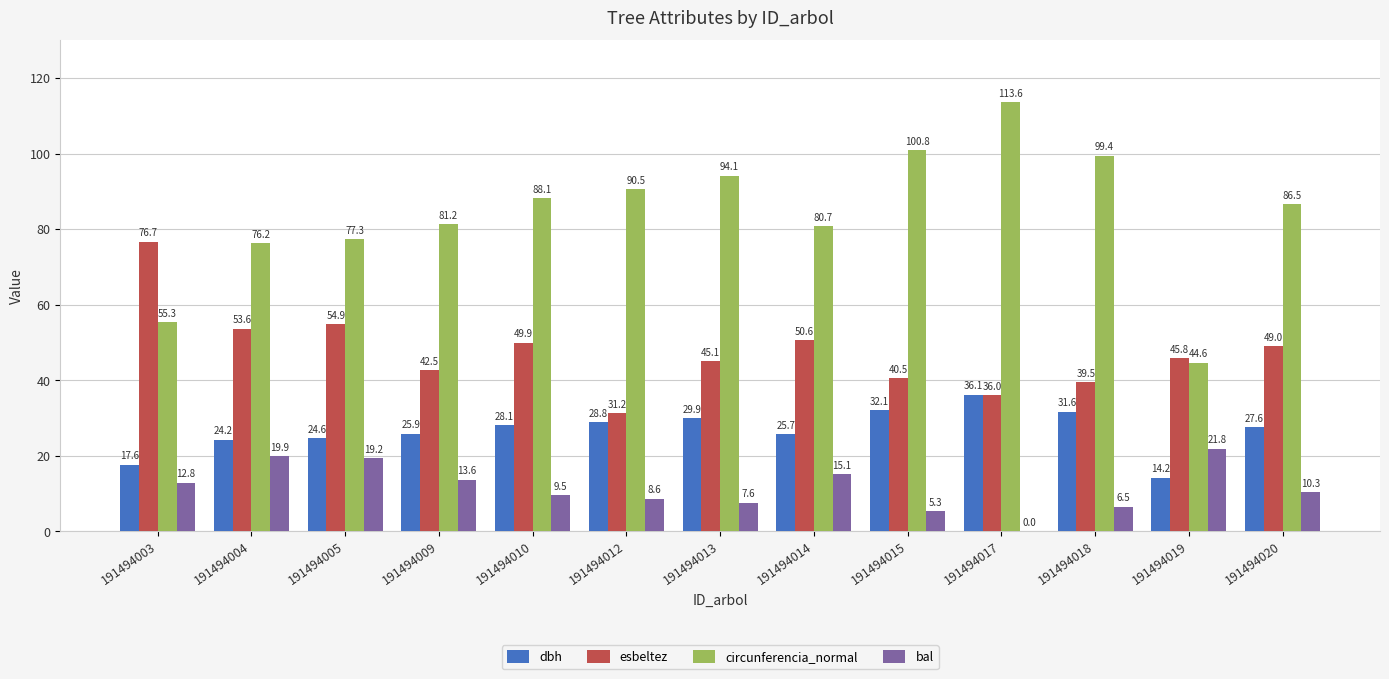

How many data points in dbh are above 27?

7